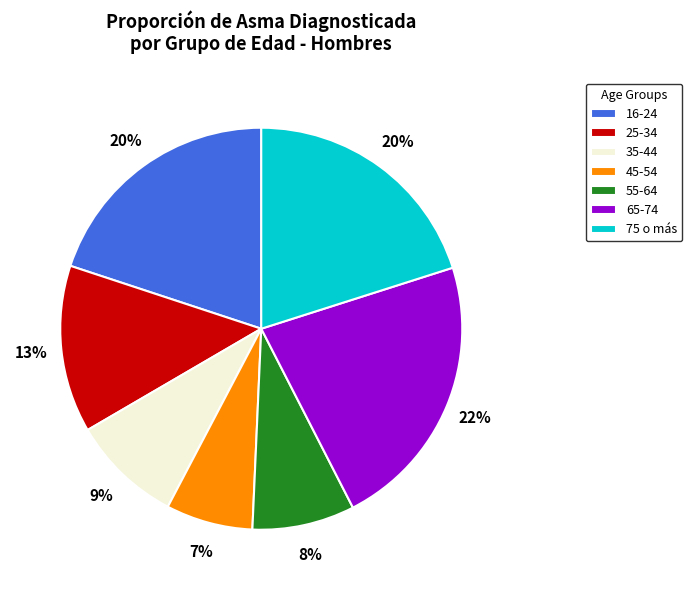

To the nearest percent, what percentage of the pie is 55-64?

8%